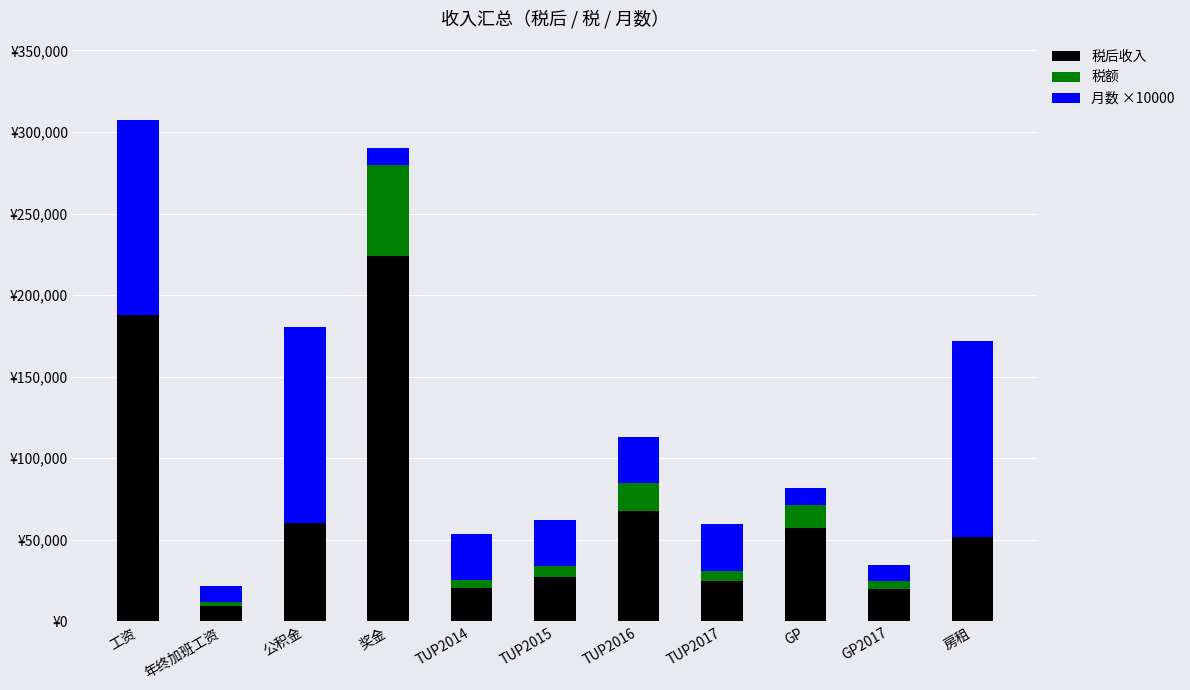

Read the 月数 ×10000 value at 工资, to the nearest 100.

120000